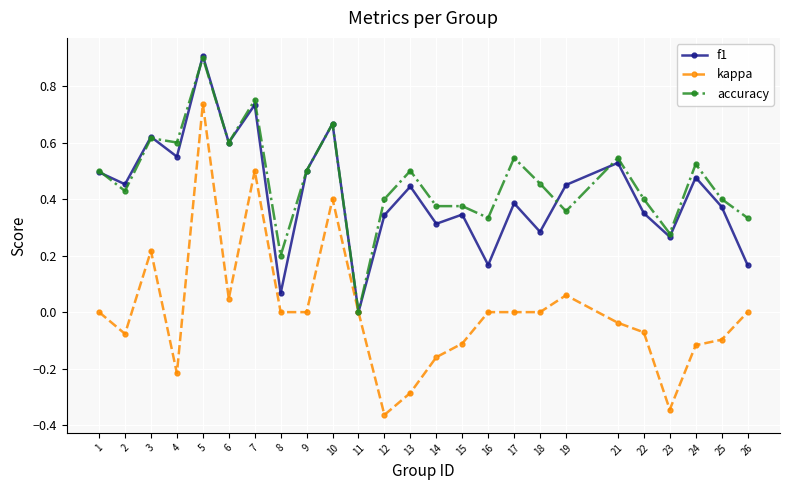

Which category has the lowest value across all series?

12